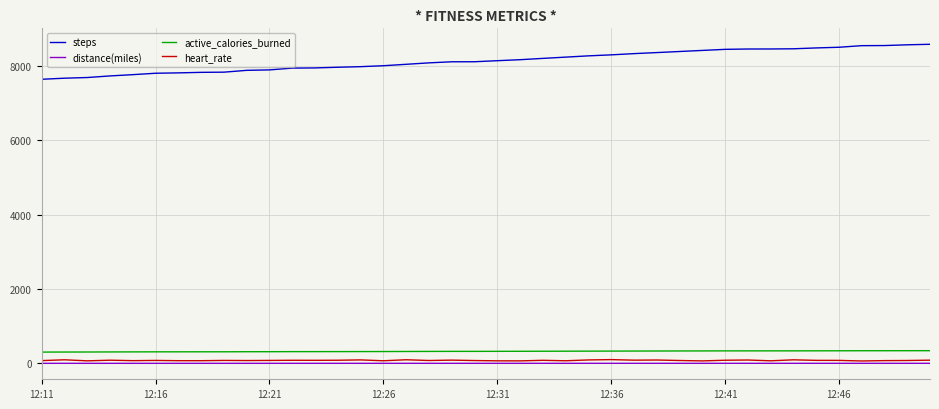

How many lines are shown in the chart?

4